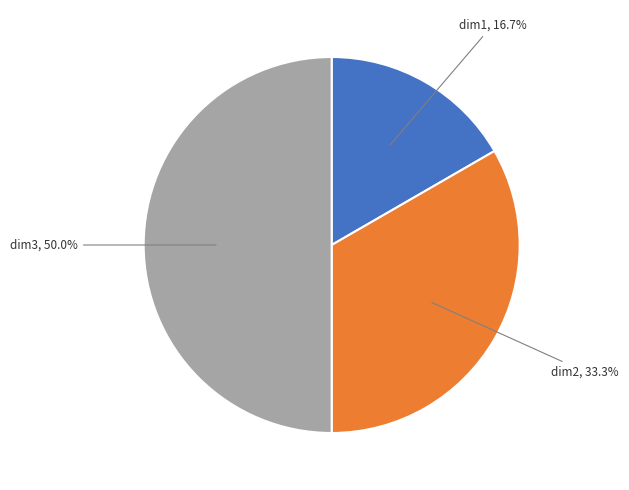

How many segments does this pie chart have?

3